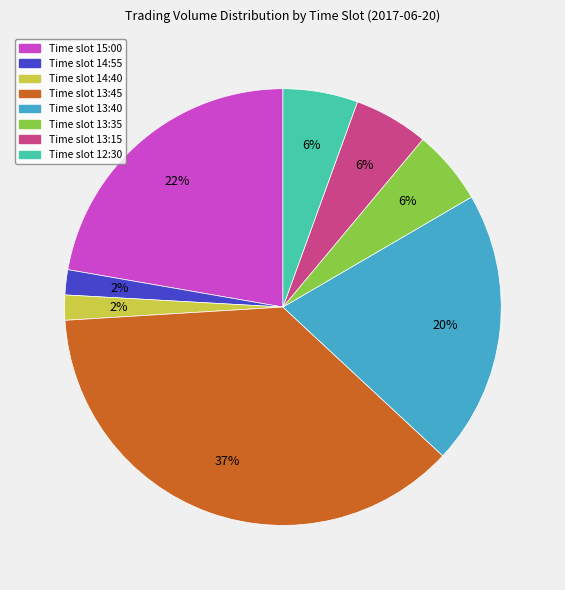

How many slices are in this pie chart?

8